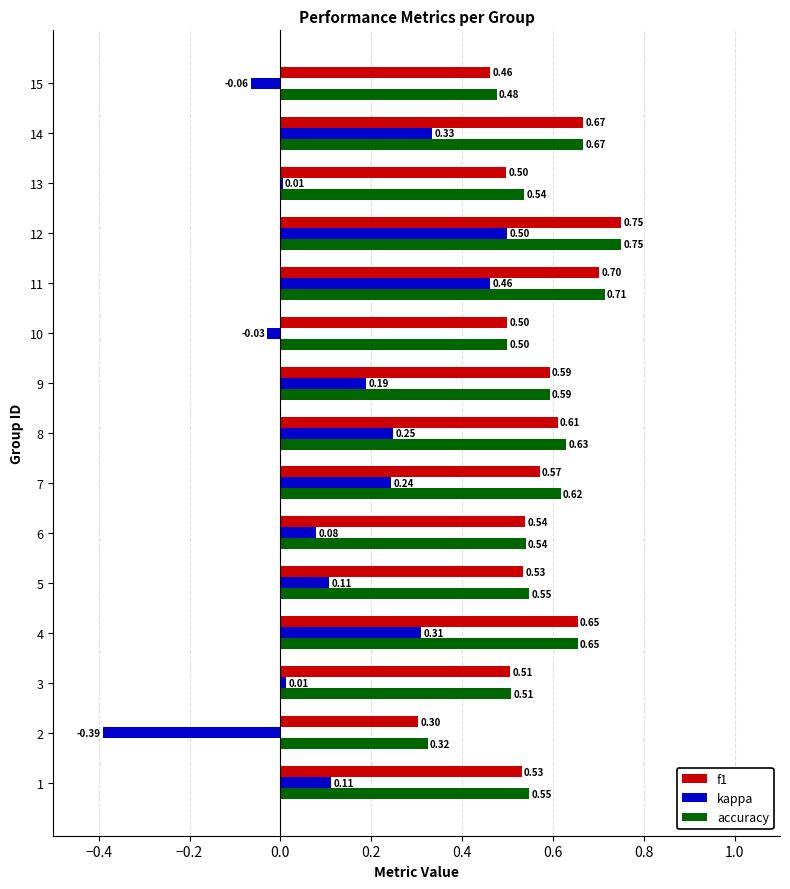

Which series has the largest range (max minus min)?

kappa